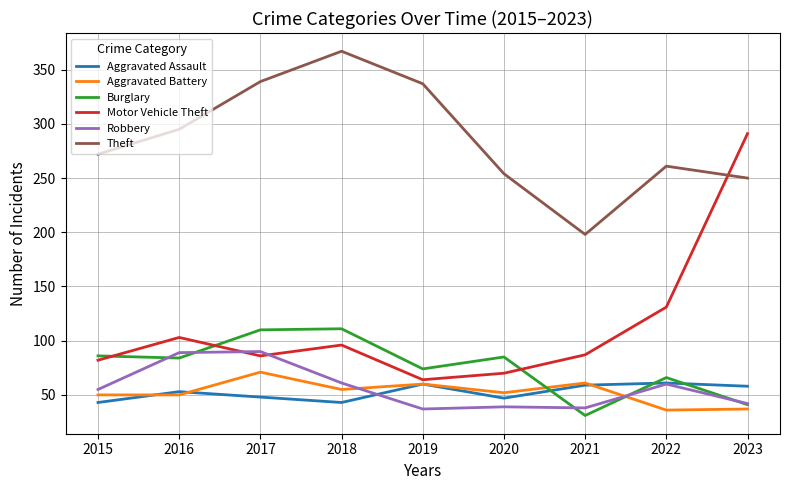

What is the lowest value of the Theft series?

198